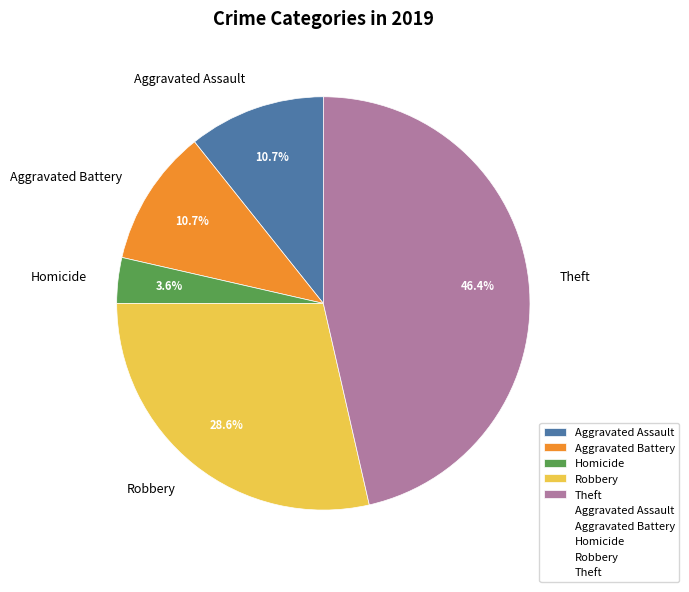

Which slice is the largest?

Theft